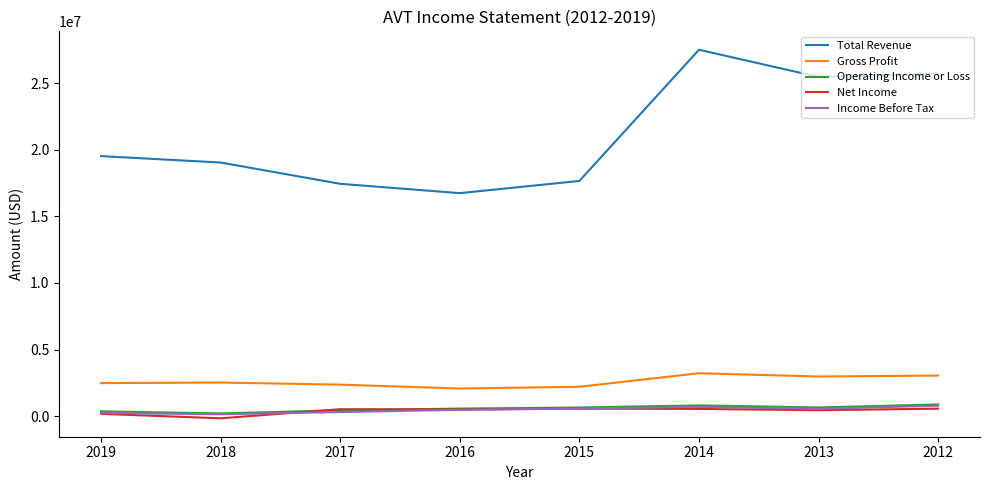

The value of Gross Profit at 2017 is 4095443. True or false?

False